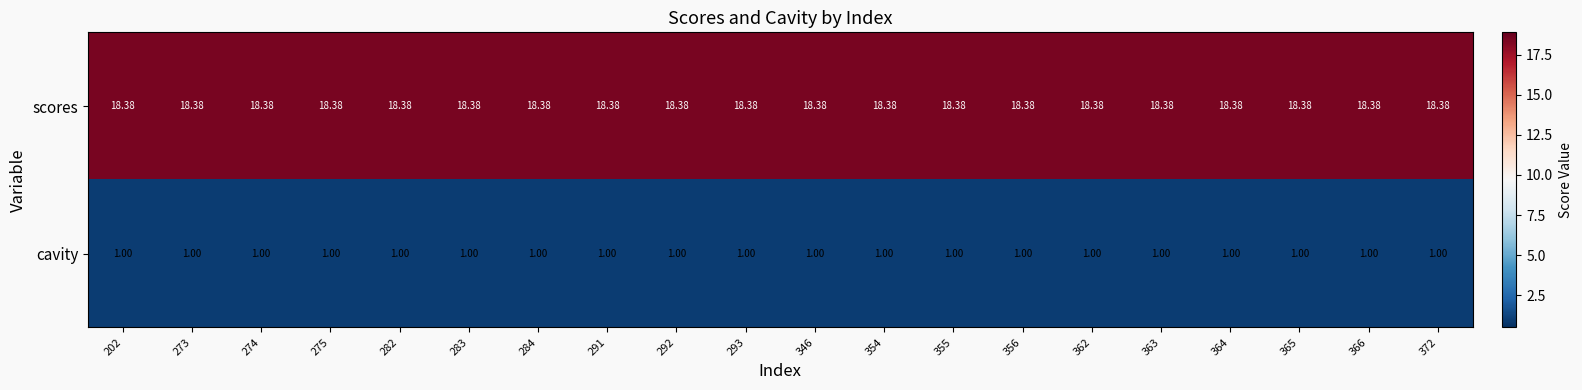

Rank the series by their maximum value, from highest to lowest.

scores, cavity